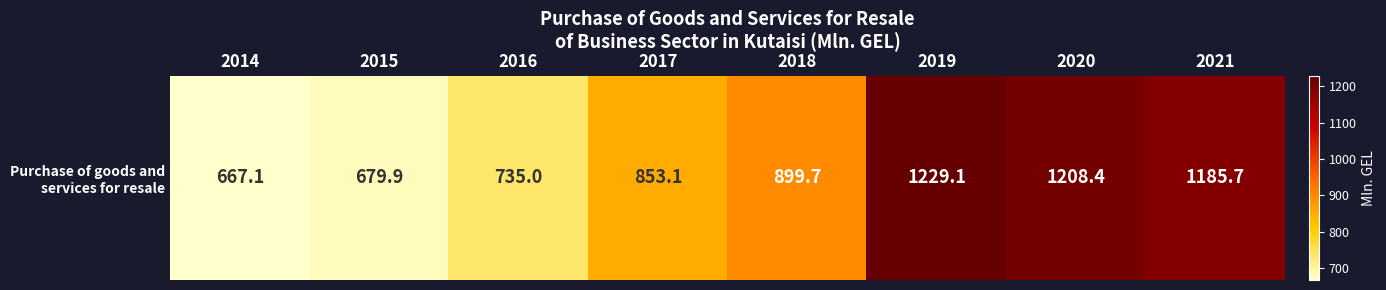

Is it true that the value at 2021 is 1670.4?

False